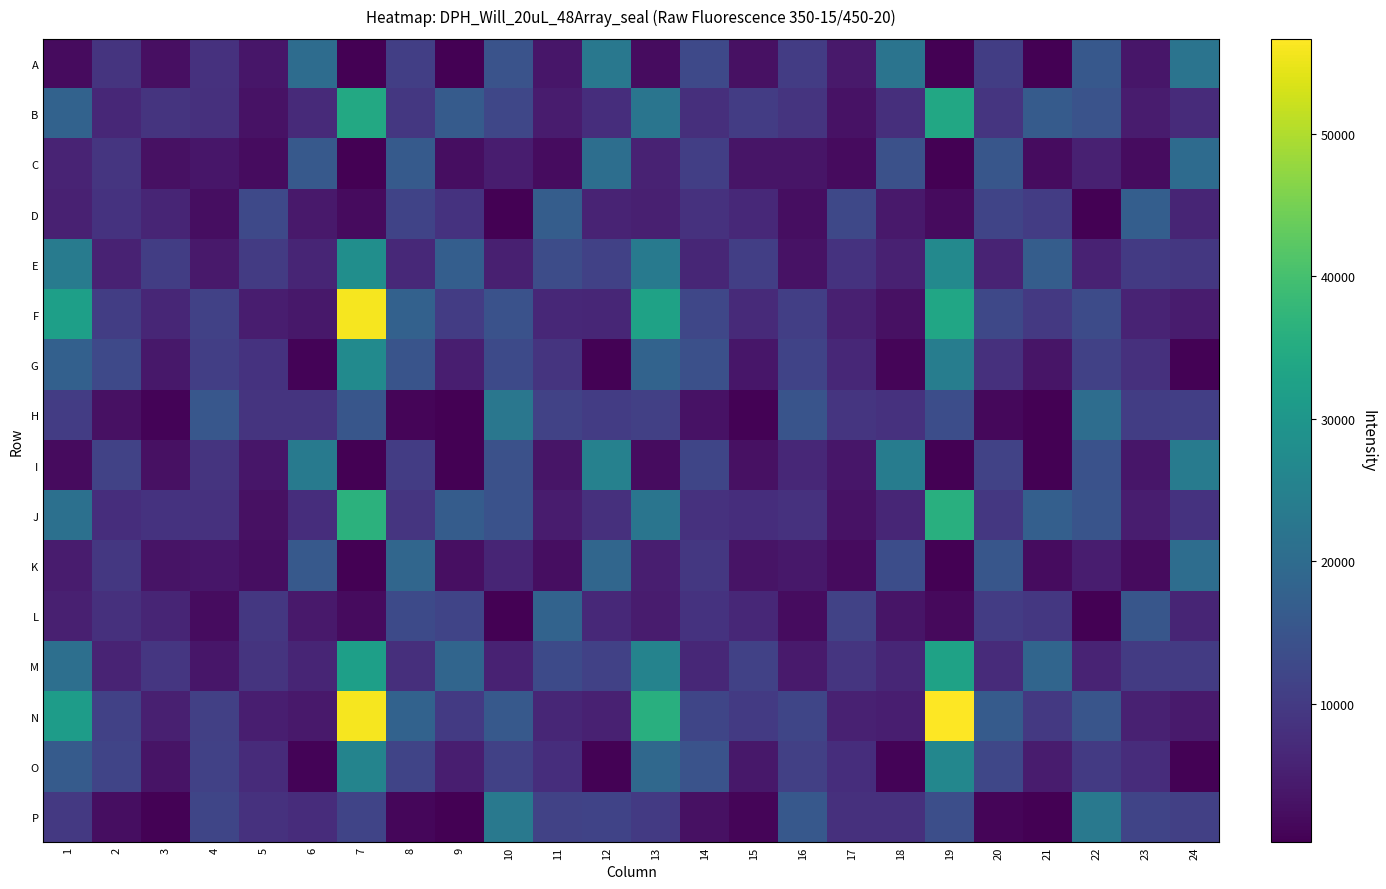

At how many categories does at least one series exceed 56539?

1